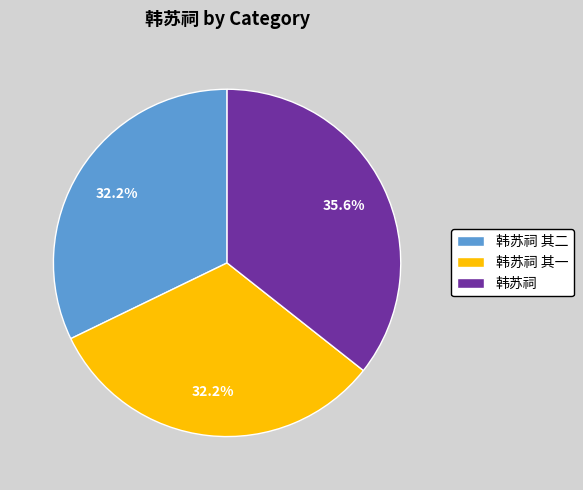

Is the sum of 韩苏祠 其一 and 韩苏祠 greater than half?

Yes